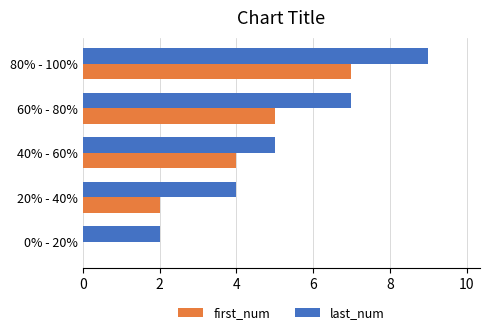

The value of first_num at 80% - 100% is 7. True or false?

True